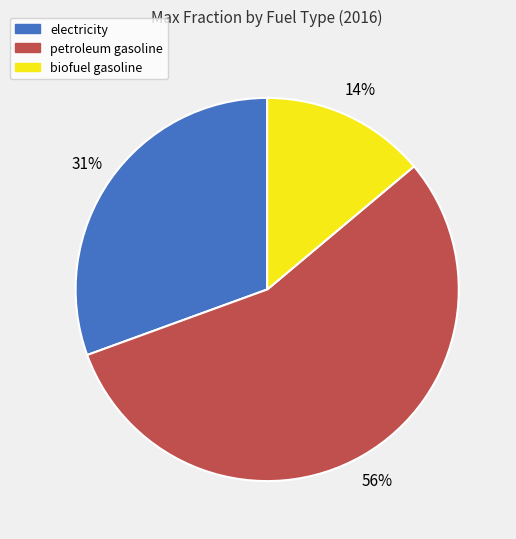

Rank the categories by value from highest to lowest.

petroleum gasoline, electricity, biofuel gasoline